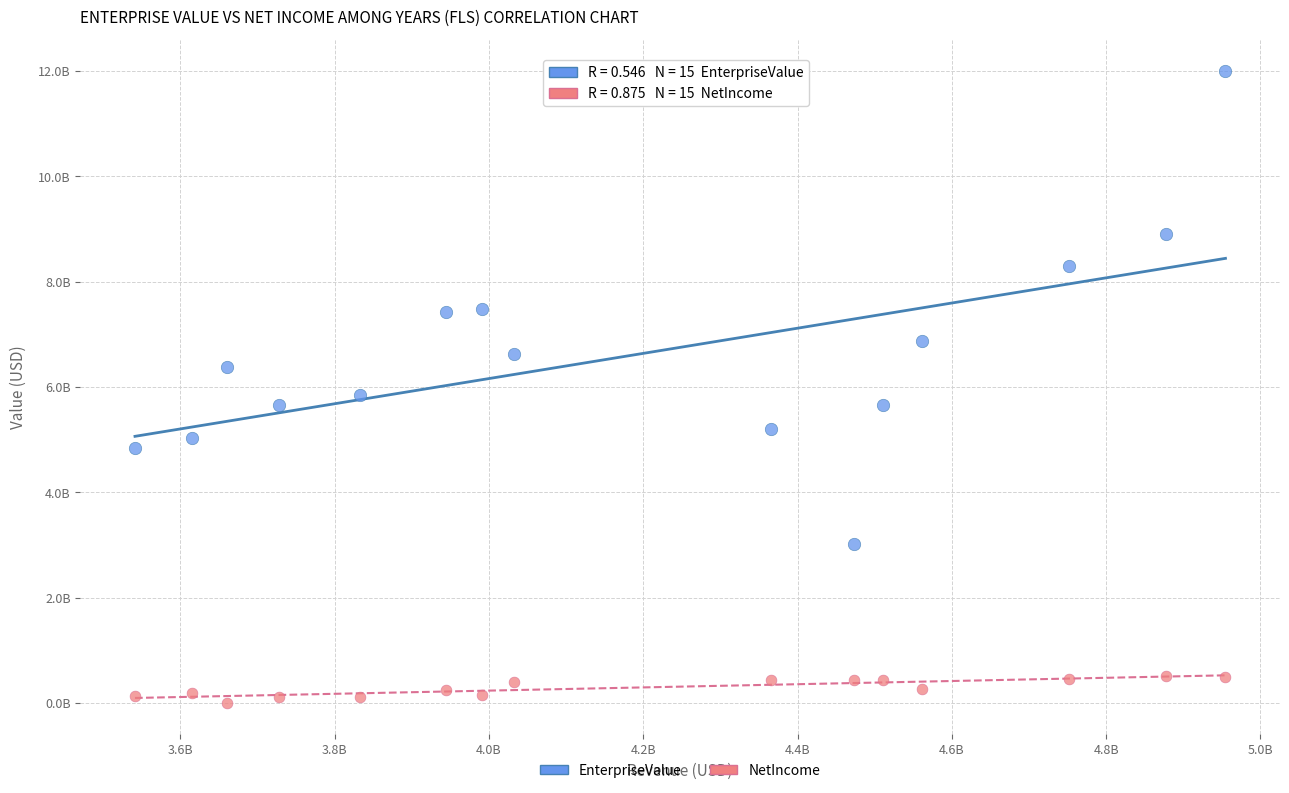

Which series reaches the maximum Y coordinate?

EnterpriseValue